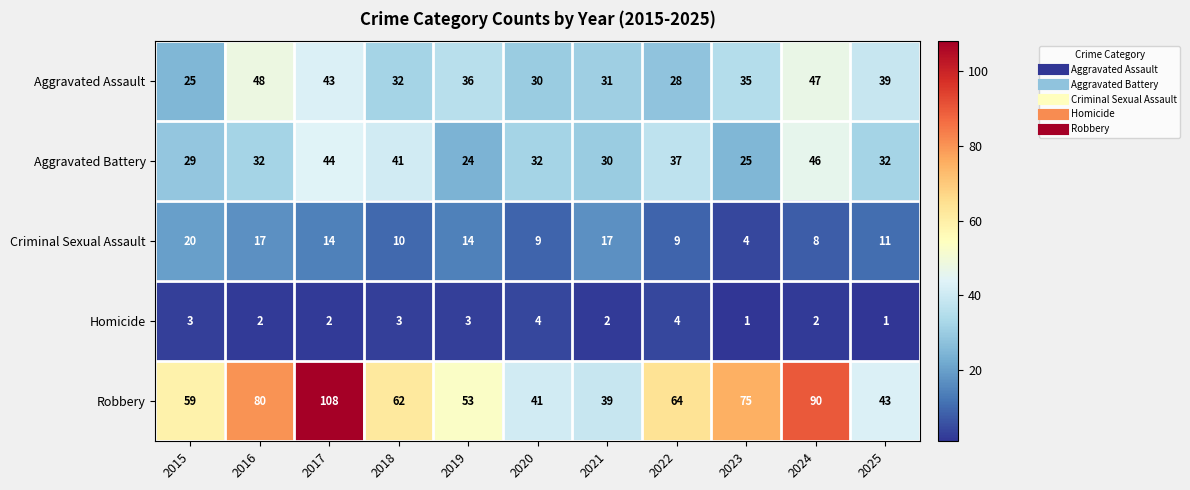

Which series changed the most between 2019 and 2023?

Robbery